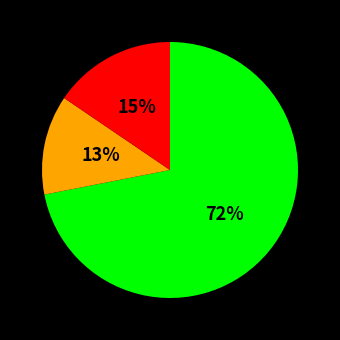

To the nearest percent, what is the difference between the largest and smallest slice percentages?

59%